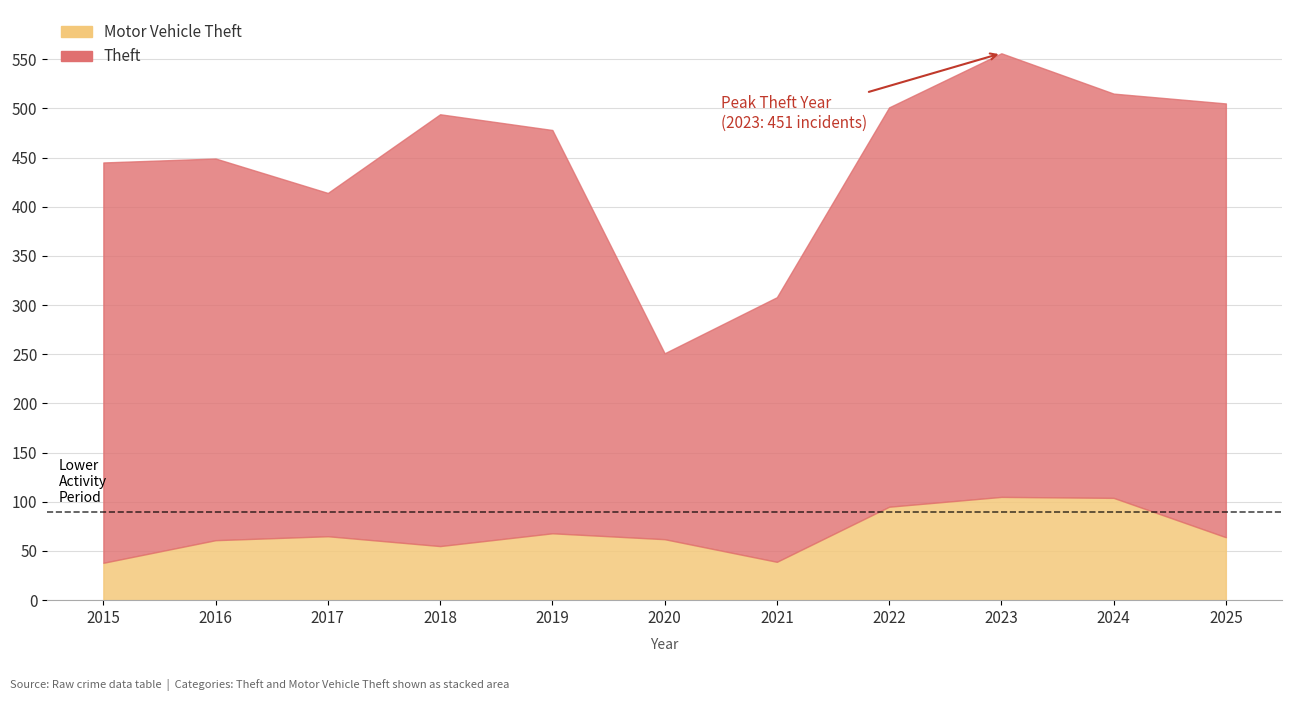

Read the Theft value at 2024.

411